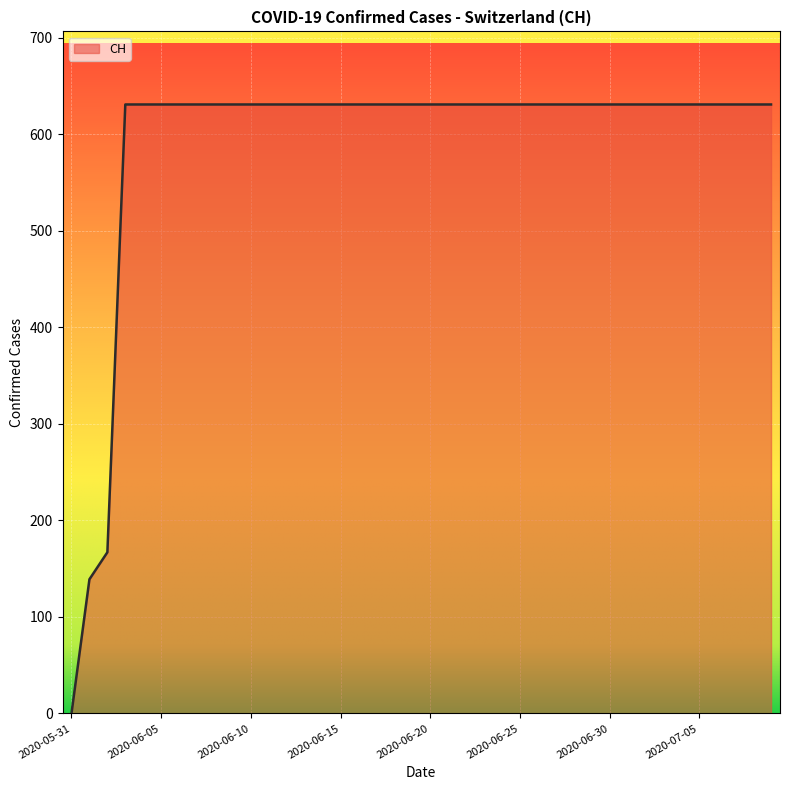

What is the difference between the maximum and minimum values?

631